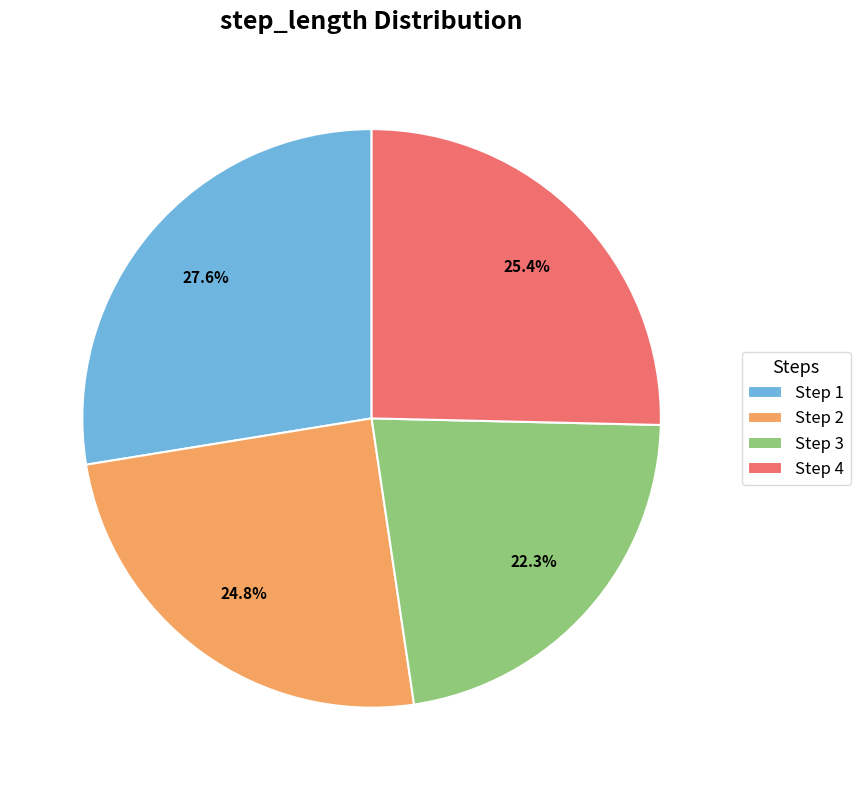

What percentage do Step 1 and Step 4 together represent?

52.9%